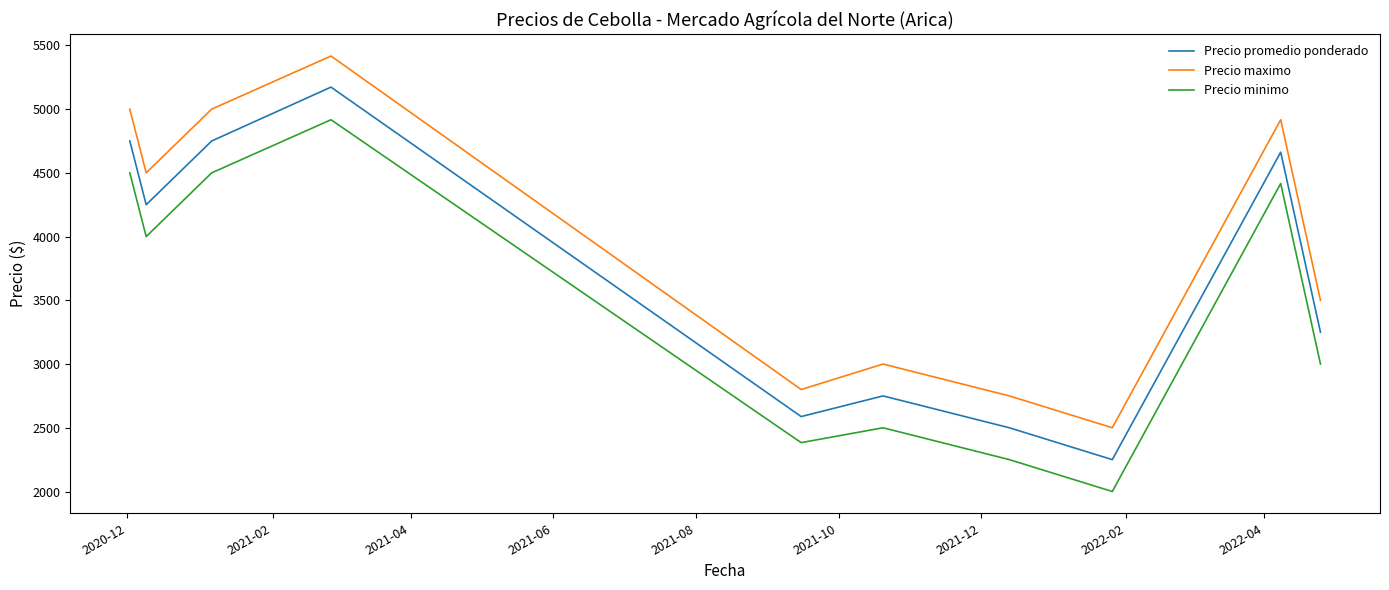

What is the difference between the maximum and minimum values in the Precio maximo series?

2916.7